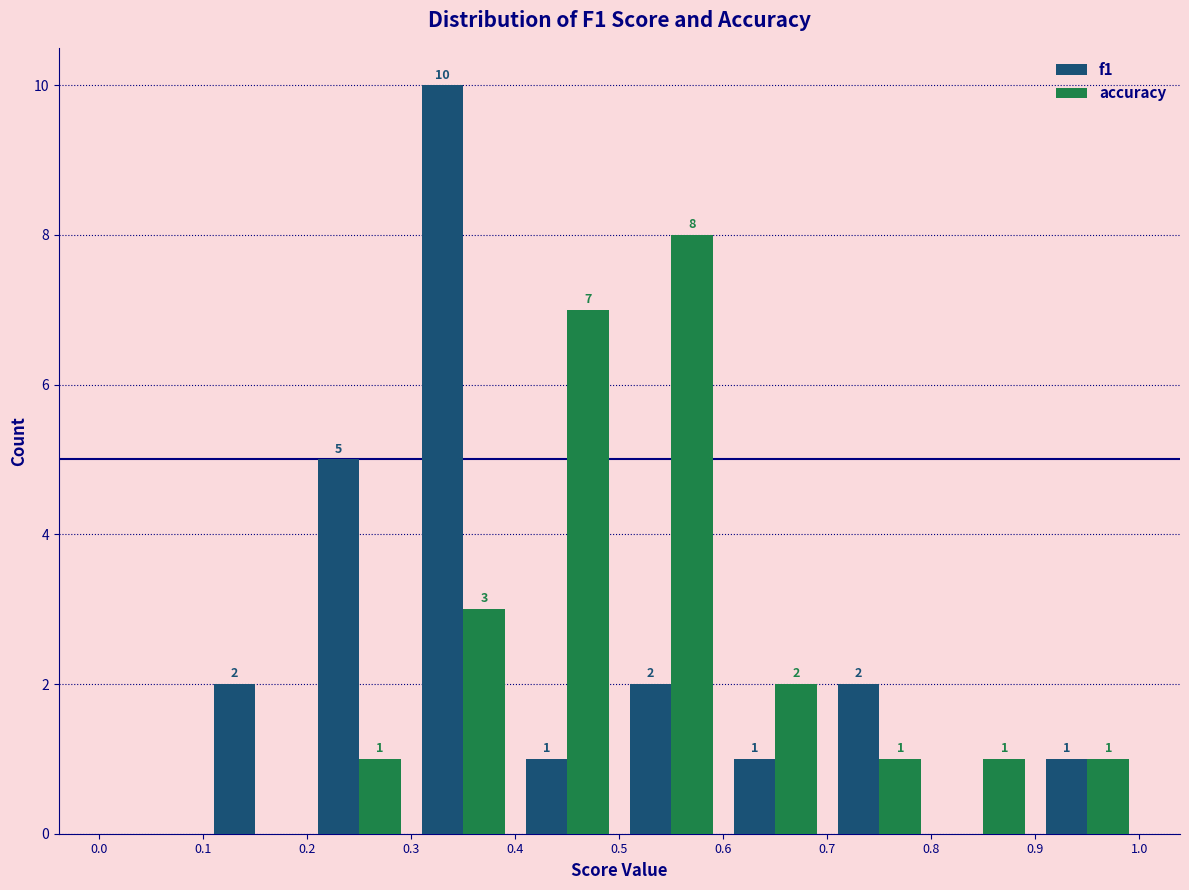

In the f1 series, which range on the x-axis has the tallest bar?

0.3 to 0.4